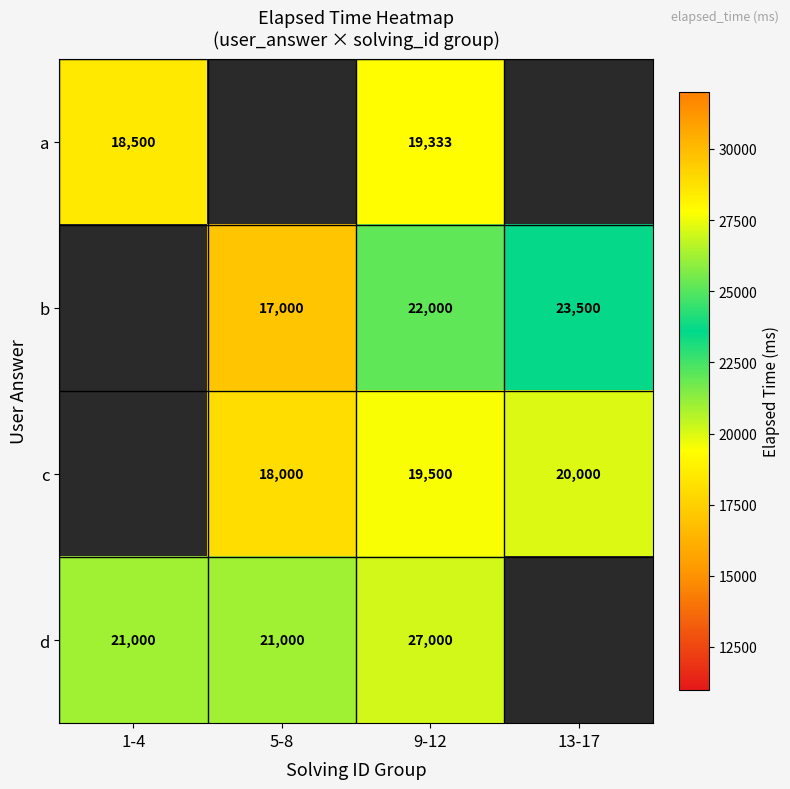

Rank the series at 9-12 from highest to lowest value.

d, b, c, a